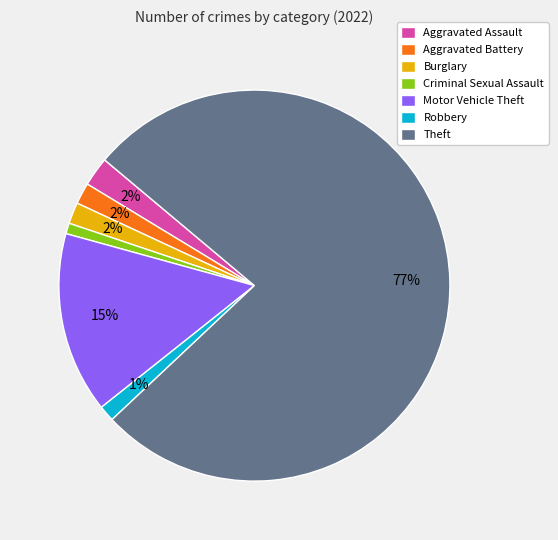

Count the number of slices in the pie.

7